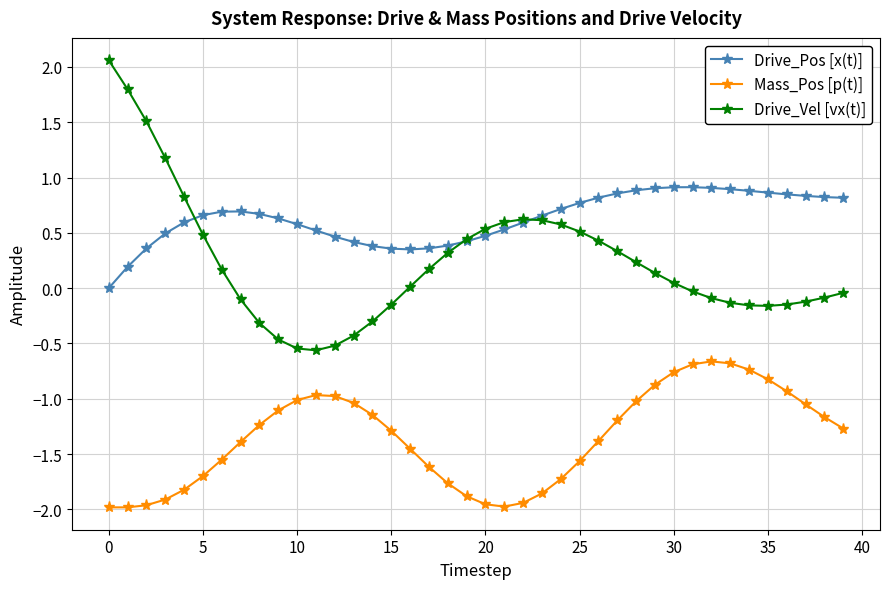

What is the value of the Drive_Vel [vx(t)] point at the 25th from the left?

0.6